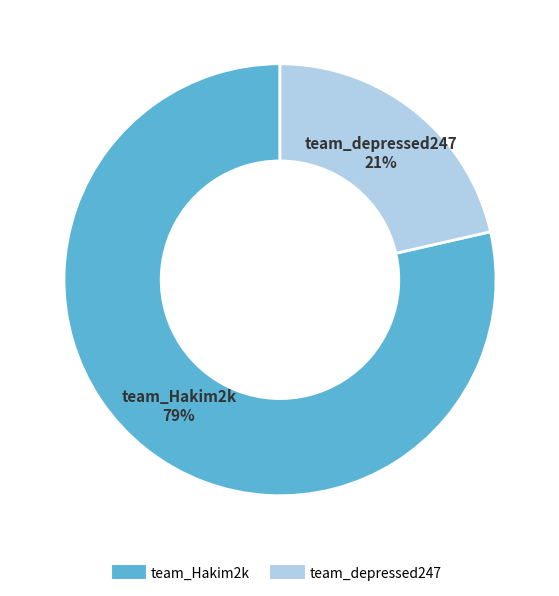

Count the number of slices in the pie.

2